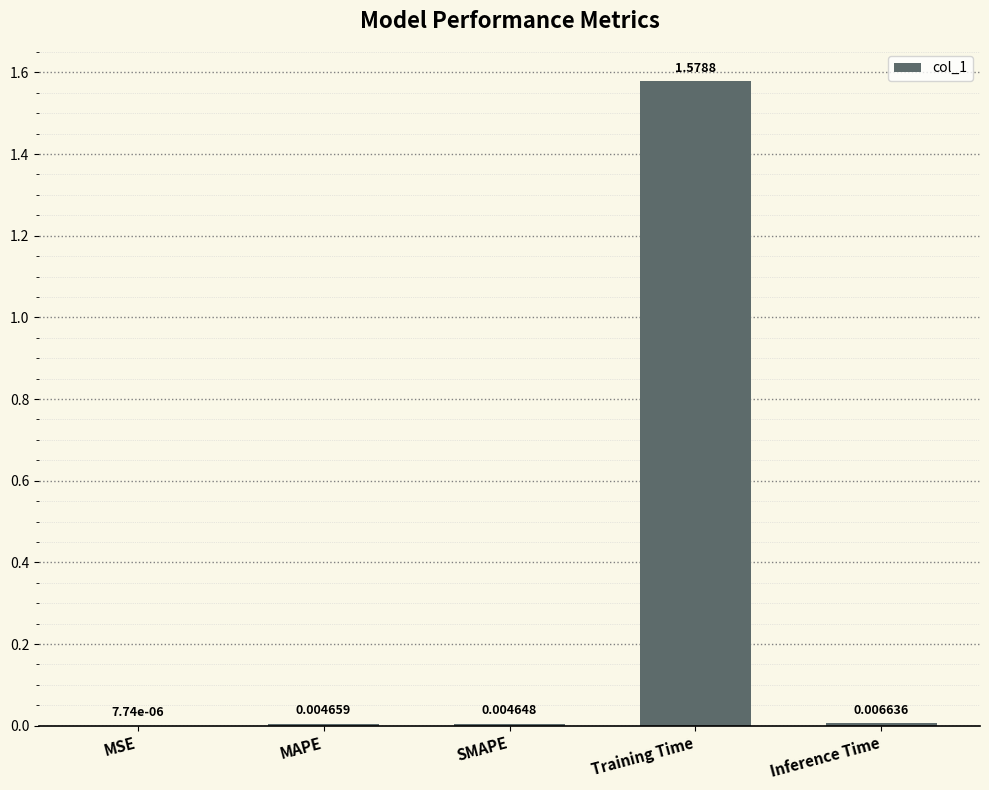

Between MSE and SMAPE, which is larger?

SMAPE